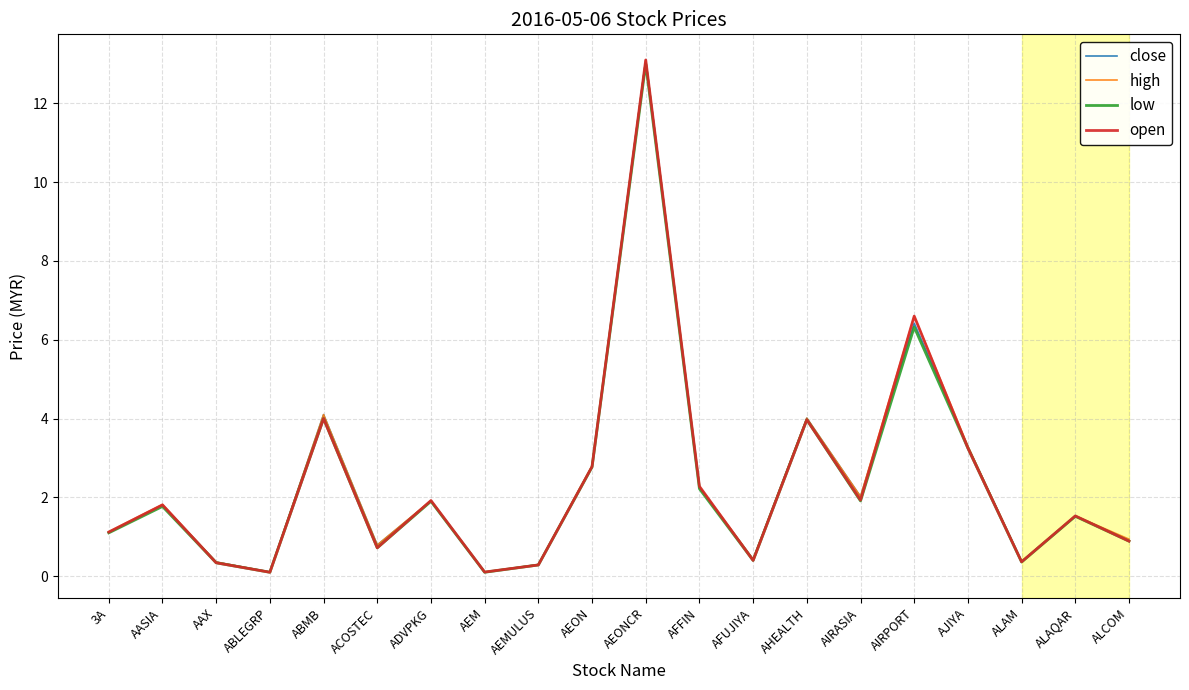

True or false: low has a value of 4.0 at ABMB.

True